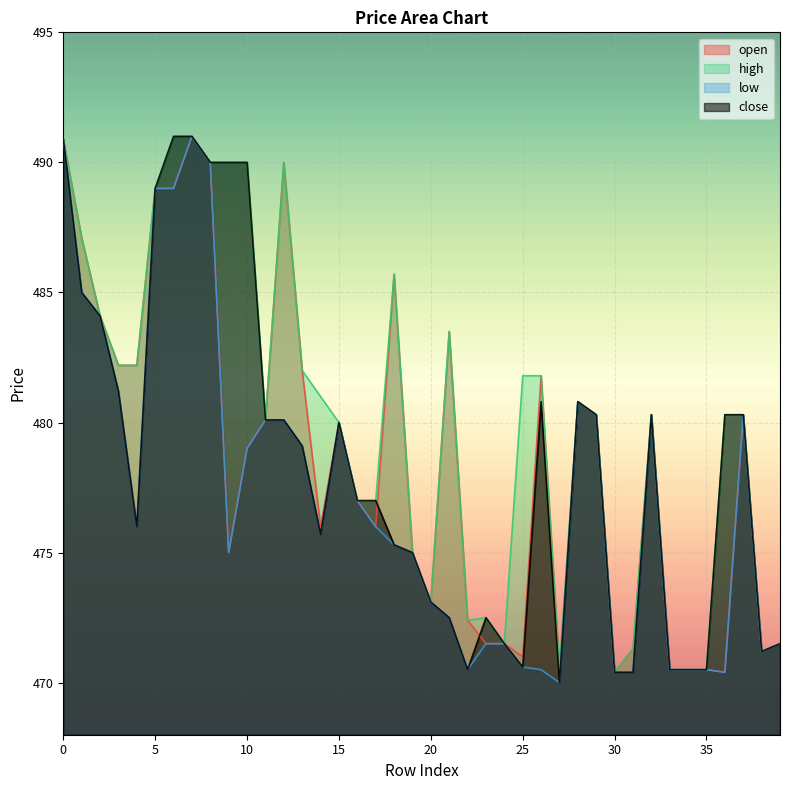

What is the value of the low point at the 30th from the left?

480.3